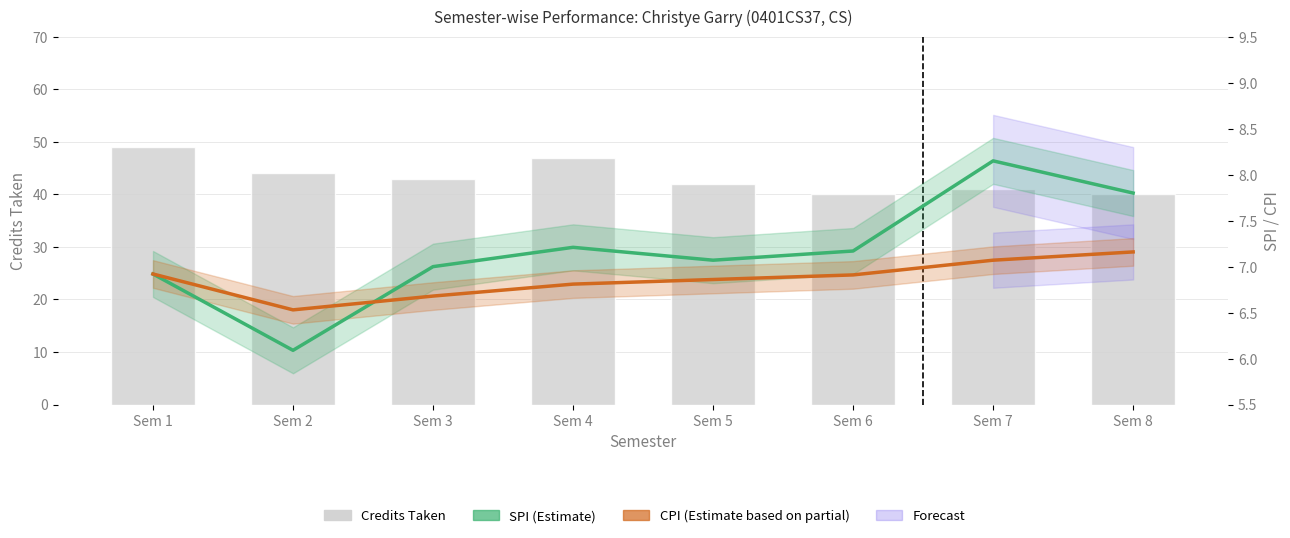

At which category is the sum across all series the highest?

Sem 1